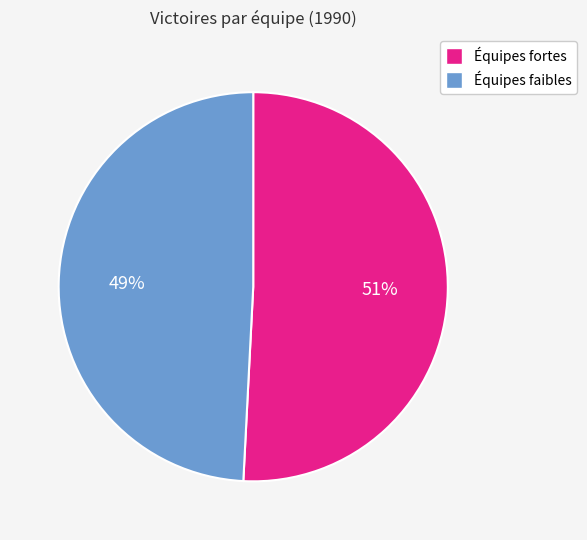

Does any single category account for the majority?

Yes